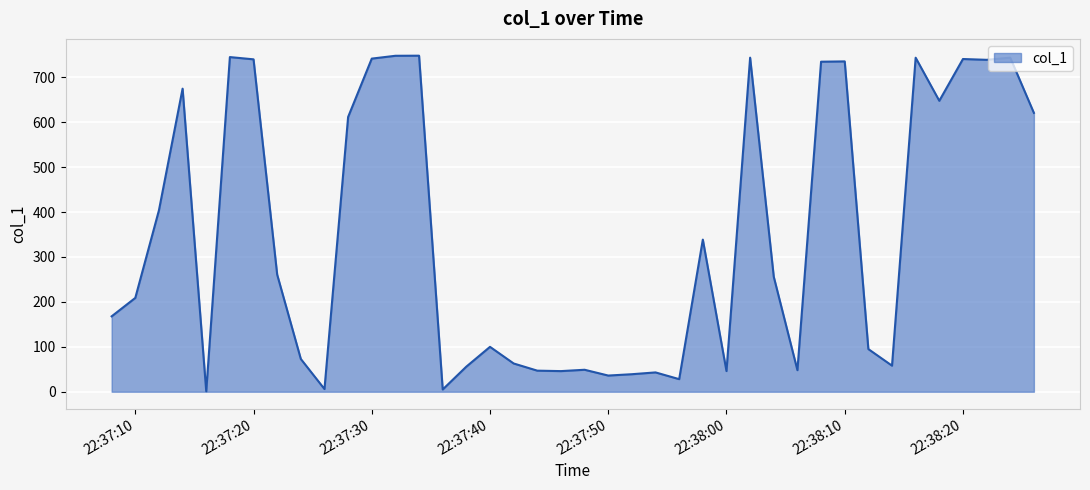

What is the maximum value shown in the chart?

747.9